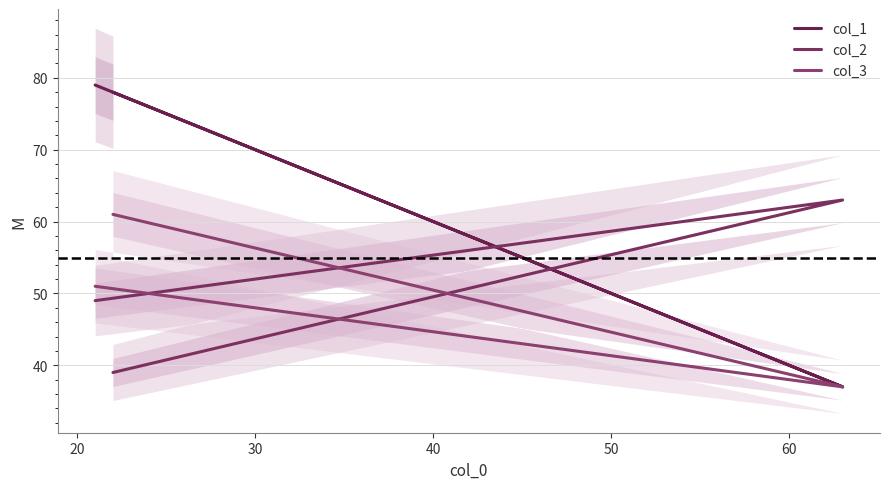

What is the maximum value shown in the chart?

79